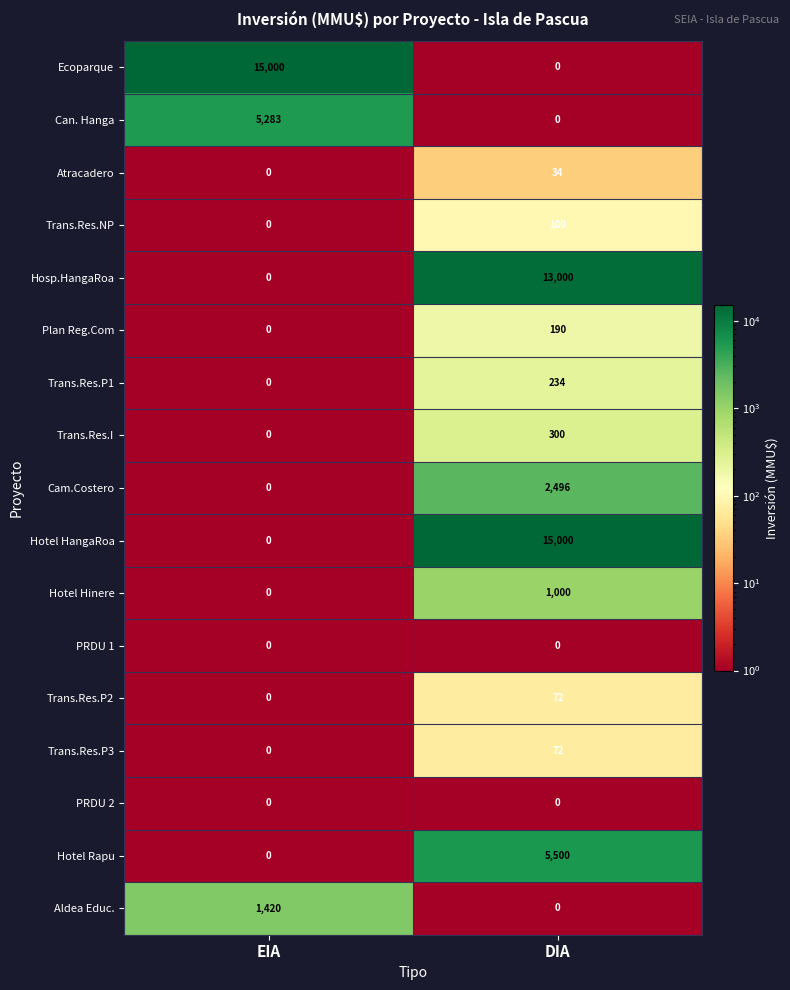

Read the Cam.Costero value at DIA, to the nearest 50.

2500